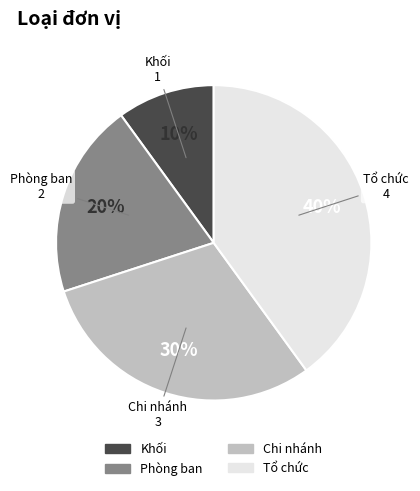

How many segments does this pie chart have?

4